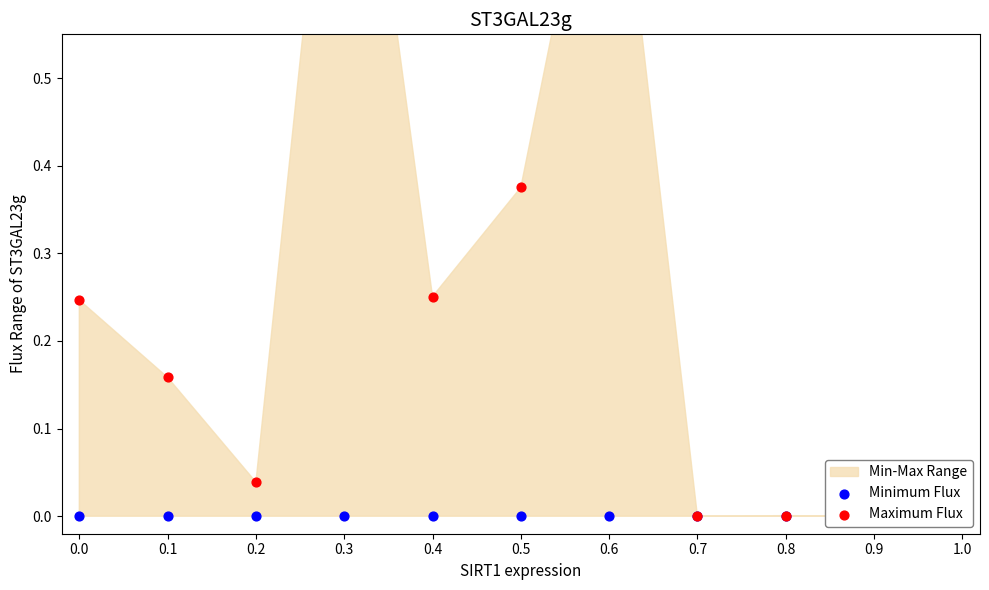

At which category is the sum across all series the highest?

0.3